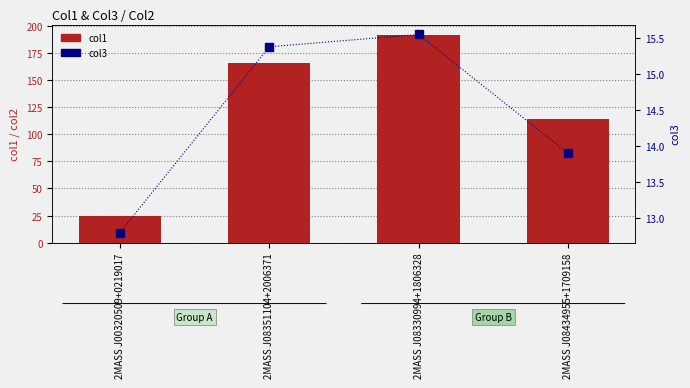

What is the total value across all series at 2MASS J08434955+1709158?

128.6